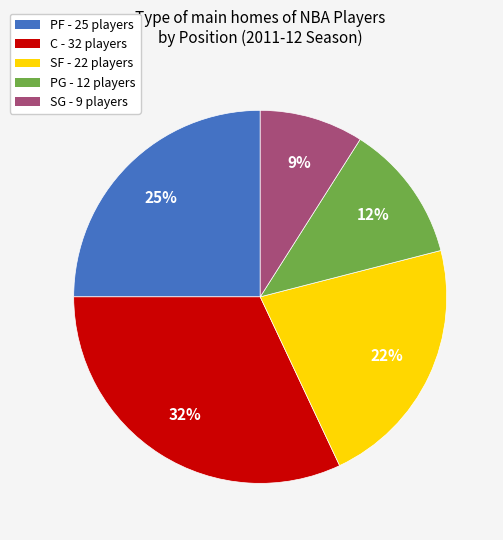

Count the number of slices in the pie.

5